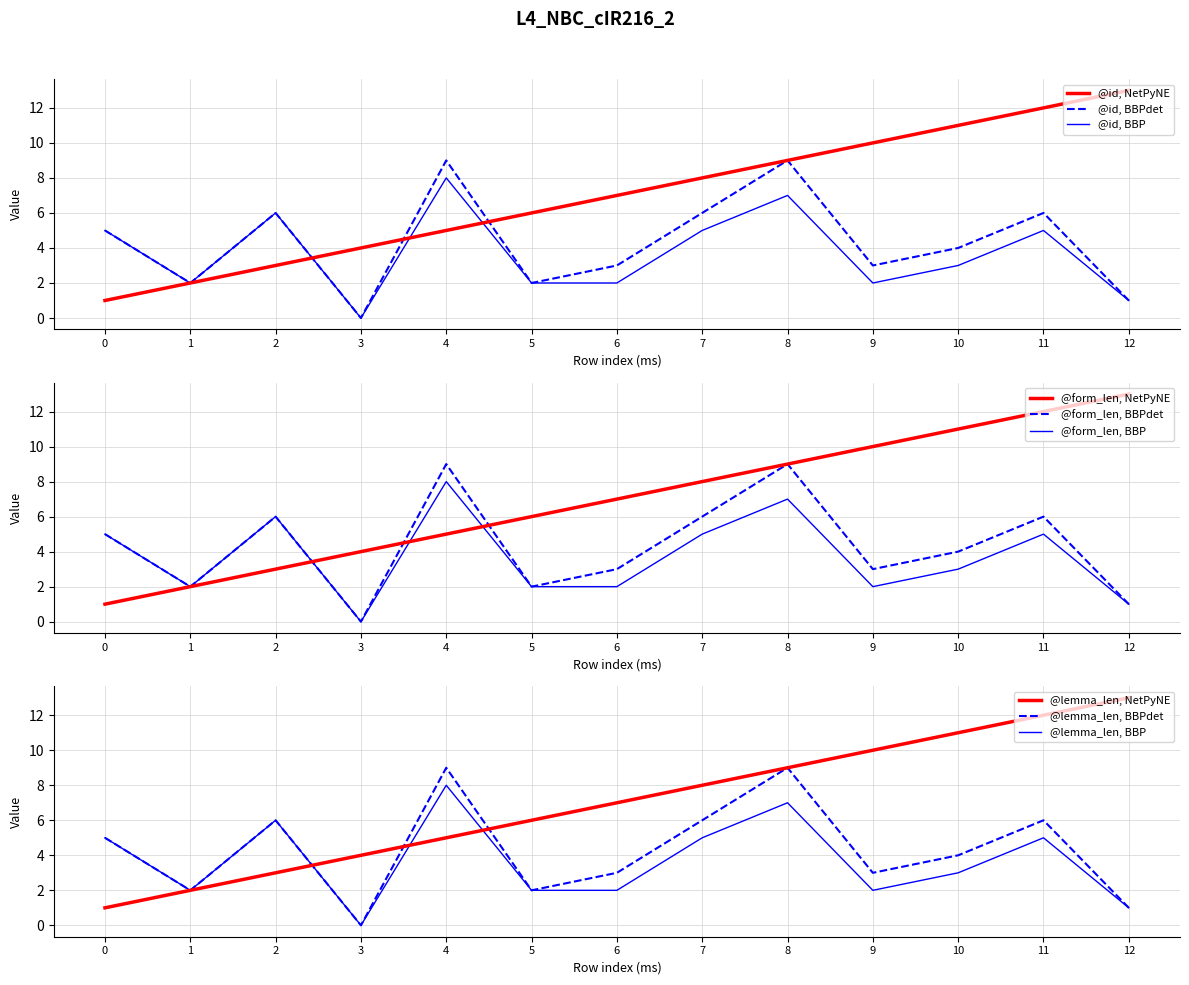

What is the value of the @form_len point at the 7th from the left?

3